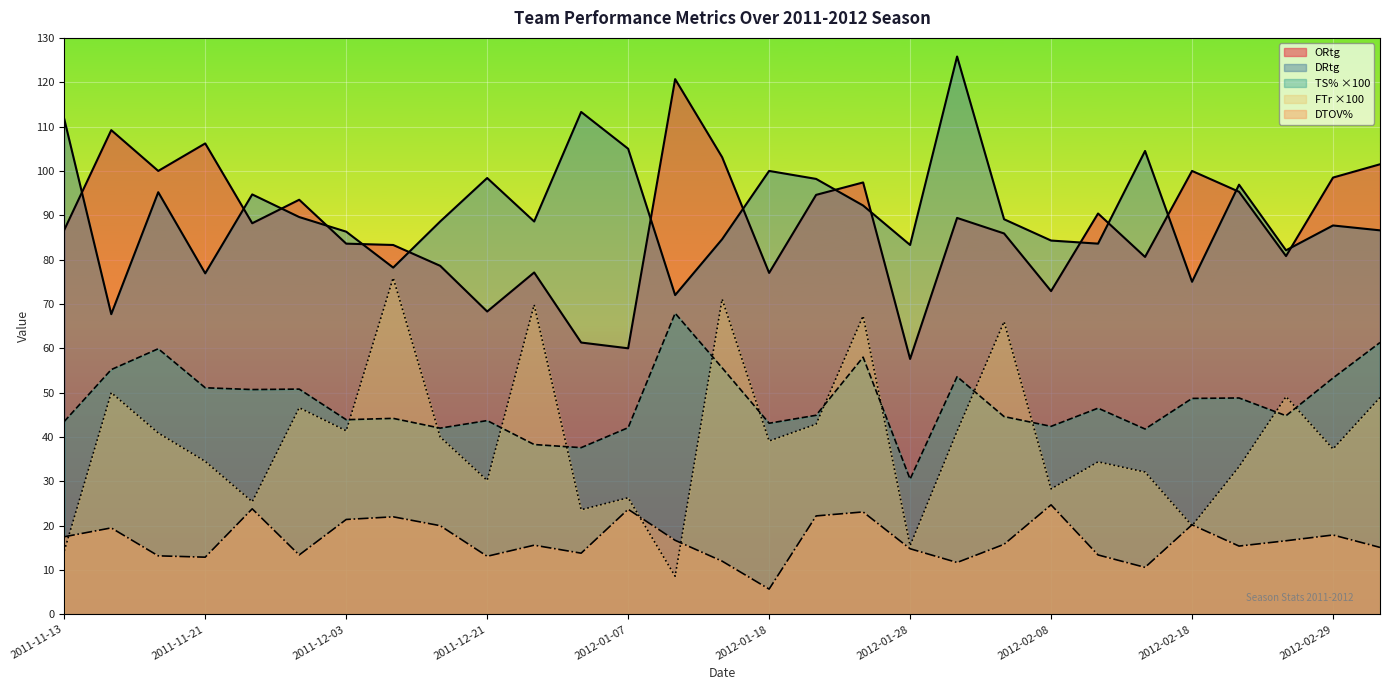

Reading left to right, list all the values displayed in this chart.

ORtg: 2011-11-13=86.7	2011-11-15=109.2	2011-11-19=100.0	2011-11-21=106.2	2011-11-26=88.2	2011-11-30=93.5	2011-12-03=83.6	2011-12-12=83.3	2011-12-17=78.6	2011-12-21=68.3	2011-12-30=77.1	2012-01-04=61.3	2012-01-07=60.0	2012-01-10=120.7	2012-01-14=103.1	2012-01-18=77.0	2012-01-21=94.6	2012-01-25=97.4	2012-01-28=57.6	2012-02-01=89.4	2012-02-04=85.9	2012-02-08=72.9	2012-02-11=90.4	2012-02-15=80.6	2012-02-18=100.0	2012-02-22=95.3	2012-02-25=80.8	2012-02-29=98.5	2012-03-03=101.5
DRtg: 2011-11-13=111.7	2011-11-15=67.7	2011-11-19=95.2	2011-11-21=76.9	2011-11-26=94.7	2011-11-30=89.6	2011-12-03=86.3	2011-12-12=78.2	2011-12-17=88.6	2011-12-21=98.4	2011-12-30=88.6	2012-01-04=113.3	2012-01-07=105.0	2012-01-10=72.0	2012-01-14=84.6	2012-01-18=100.0	2012-01-21=98.2	2012-01-25=92.2	2012-01-28=83.3	2012-02-01=125.8	2012-02-04=89.1	2012-02-08=84.3	2012-02-11=83.6	2012-02-15=104.5	2012-02-18=75.0	2012-02-22=96.9	2012-02-25=82.1	2012-02-29=87.7	2012-03-03=86.6
TS%: 2011-11-13=43.5	2011-11-15=55.2	2011-11-19=59.9	2011-11-21=51.1	2011-11-26=50.7	2011-11-30=50.8	2011-12-03=43.9	2011-12-12=44.2	2011-12-17=42.0	2011-12-21=43.7	2011-12-30=38.3	2012-01-04=37.6	2012-01-07=42.1	2012-01-10=67.9	2012-01-14=55.6	2012-01-18=43.1	2012-01-21=44.9	2012-01-25=58.0	2012-01-28=30.5	2012-02-01=53.6	2012-02-04=44.6	2012-02-08=42.4	2012-02-11=46.5	2012-02-15=41.8	2012-02-18=48.7	2012-02-22=48.8	2012-02-25=44.8	2012-02-29=53.3	2012-03-03=61.3
FTr: 2011-11-13=14.3	2011-11-15=50.0	2011-11-19=40.9	2011-11-21=34.5	2011-11-26=25.4	2011-11-30=46.6	2011-12-03=41.4	2011-12-12=75.9	2011-12-17=40.0	2011-12-21=30.2	2011-12-30=69.8	2012-01-04=23.6	2012-01-07=26.3	2012-01-10=8.6	2012-01-14=71.1	2012-01-18=39.1	2012-01-21=42.9	2012-01-25=67.3	2012-01-28=15.5	2012-02-01=41.3	2012-02-04=66.0	2012-02-08=28.3	2012-02-11=34.4	2012-02-15=32.1	2012-02-18=20.0	2012-02-22=33.3	2012-02-25=49.1	2012-02-29=37.3	2012-03-03=48.9
DTOV%: 2011-11-13=17.5	2011-11-15=19.5	2011-11-19=13.2	2011-11-21=12.9	2011-11-26=23.8	2011-11-30=13.4	2011-12-03=21.4	2011-12-12=22.0	2011-12-17=20.0	2011-12-21=13.1	2011-12-30=15.6	2012-01-04=13.8	2012-01-07=23.7	2012-01-10=16.7	2012-01-14=12.0	2012-01-18=5.7	2012-01-21=22.2	2012-01-25=23.1	2012-01-28=14.8	2012-02-01=11.7	2012-02-04=15.8	2012-02-08=24.7	2012-02-11=13.4	2012-02-15=10.6	2012-02-18=20.2	2012-02-22=15.4	2012-02-25=16.6	2012-02-29=17.9	2012-03-03=15.1